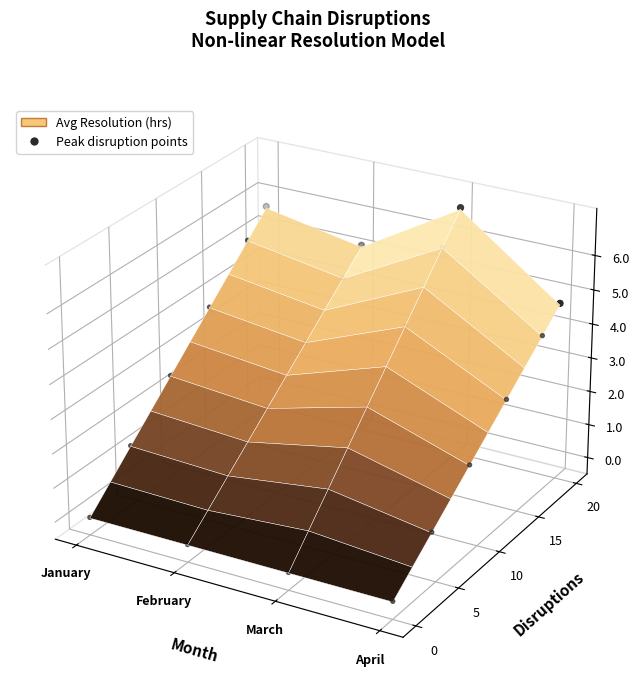

Is it true that the value at January is 0.0?

False